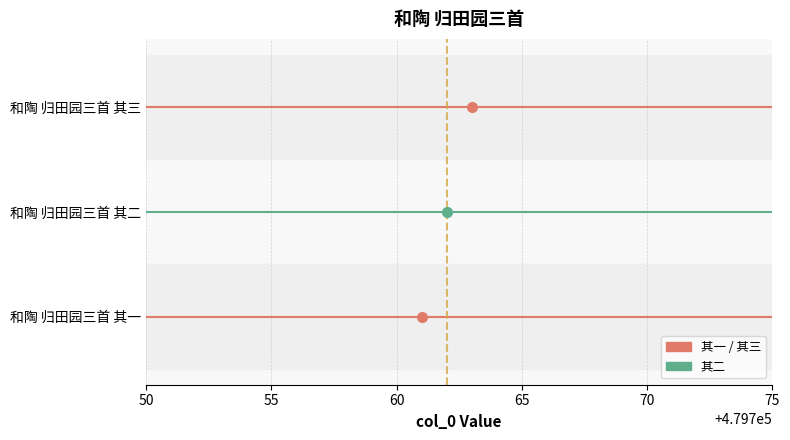

What is the maximum value shown in the chart?

479763